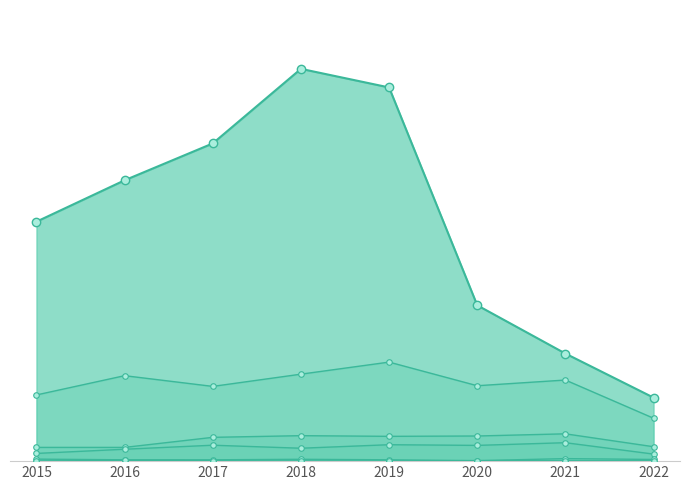

What is the difference between the highest and lowest values at 2017?

1894